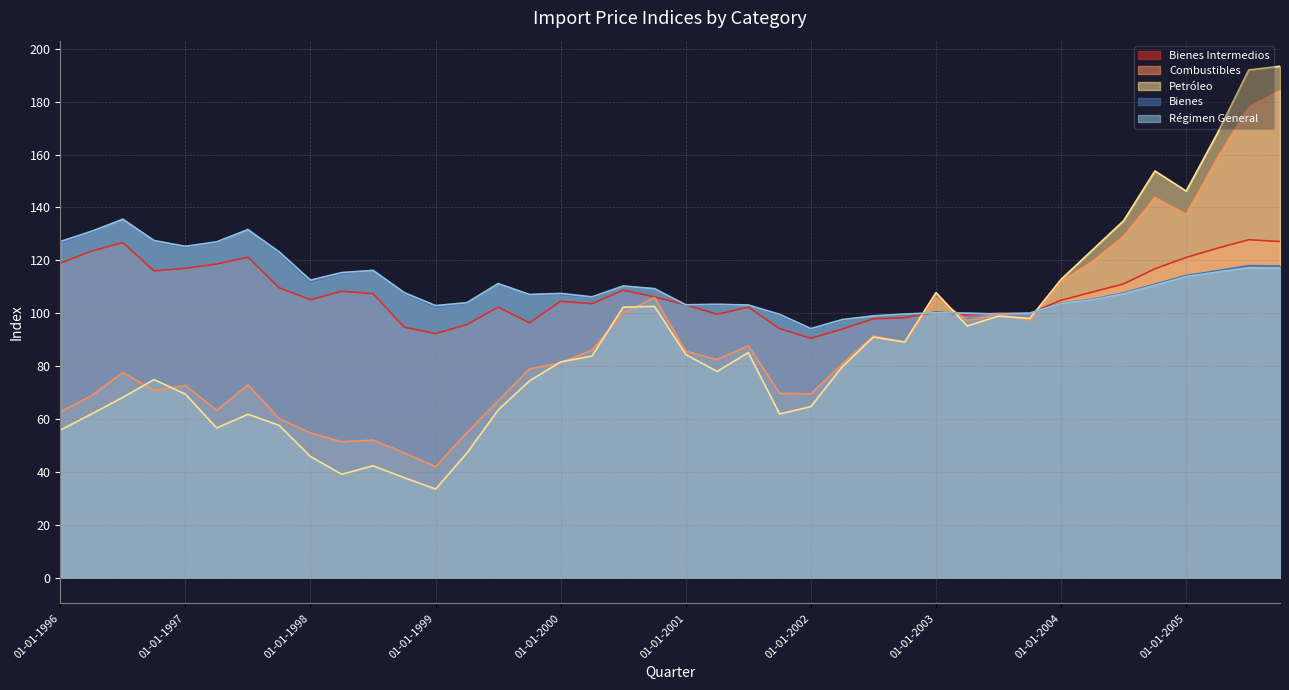

What is the minimum value for Combustibles?

42.0